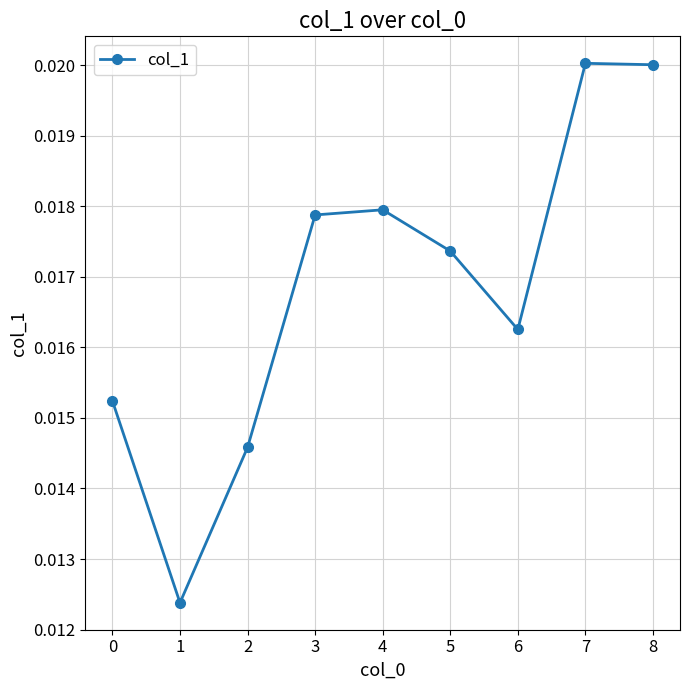

True or false: the data has more than 0 interior local peaks.

True